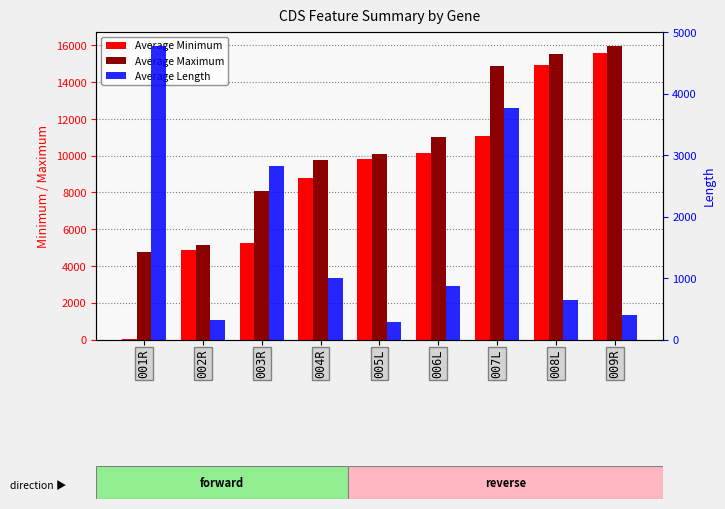

Between 002R and 008L, which series saw the biggest shift?

Average Maximum